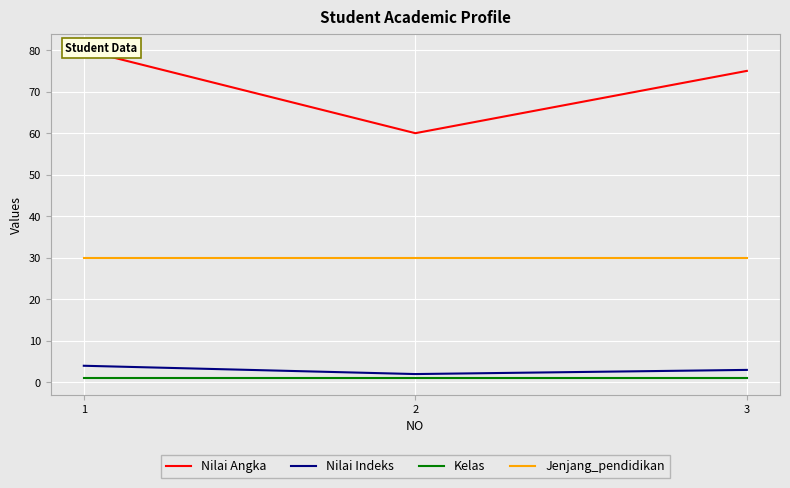

What is the difference between the Nilai Indeks values at 3 and 1?

1